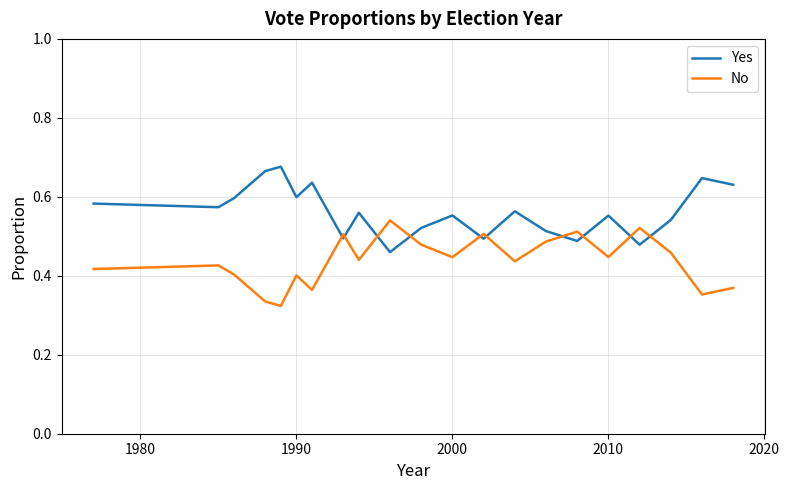

Is this an area chart (filled region under the line)?

No